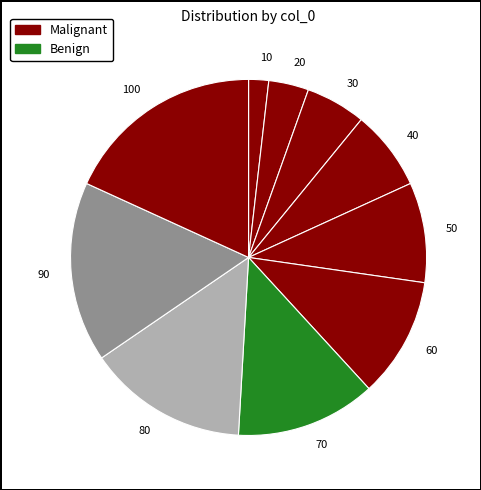

Is 40 the majority of the pie?

No